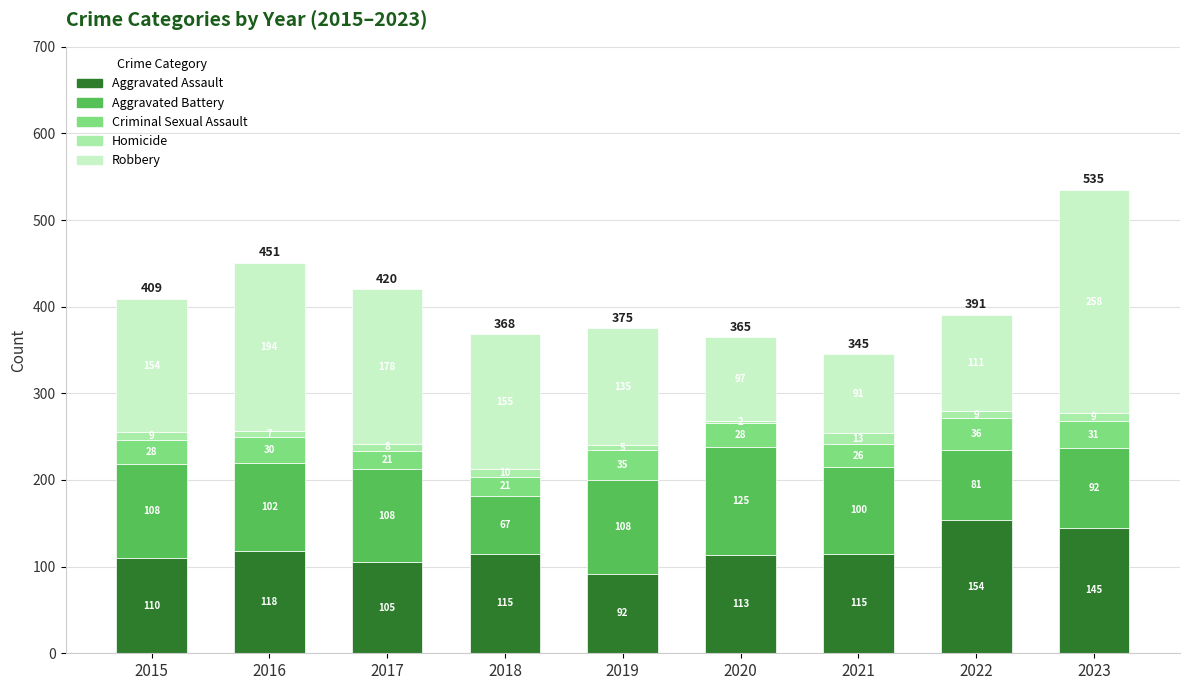

At which label does Aggravated Assault reach its peak?

2022